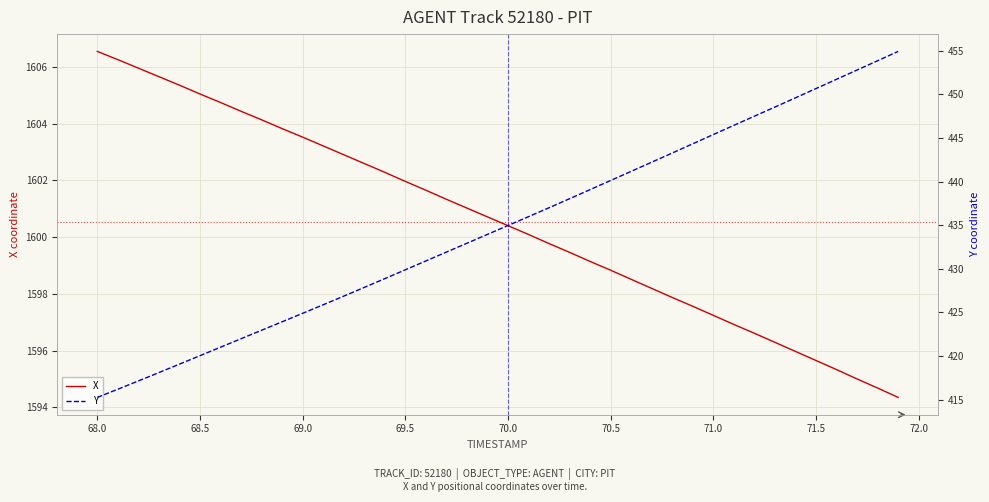

What is the difference between the maximum and minimum values in the Y series?

39.7